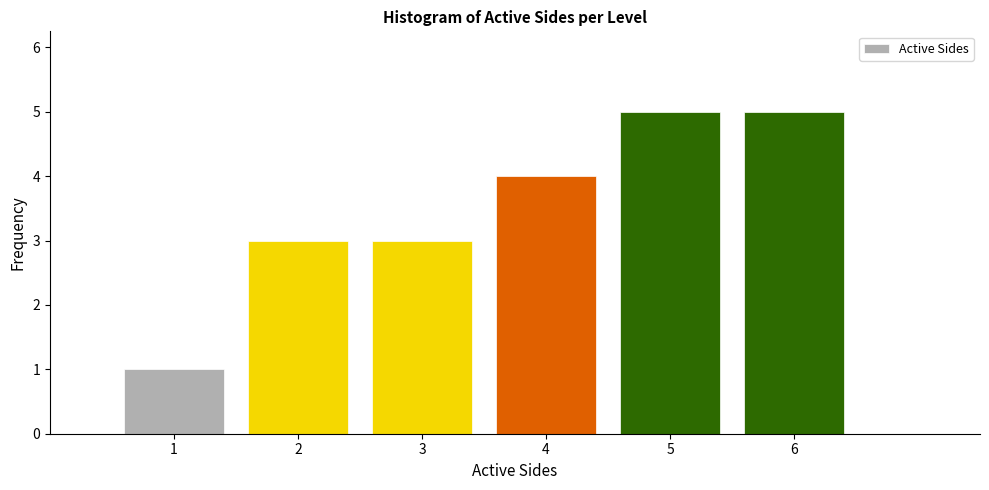

Reading left to right, transcribe this chart: for each bar, give the range it covers on the x-axis and its height. The values are not printed on the chart, so give them approximately, as read against the axis.

0.5 to 1.5: 1
1.5 to 2.5: 3
2.5 to 3.5: 3
3.5 to 4.5: 4
4.5 to 5.5: 5
5.5 to 6.5: 5